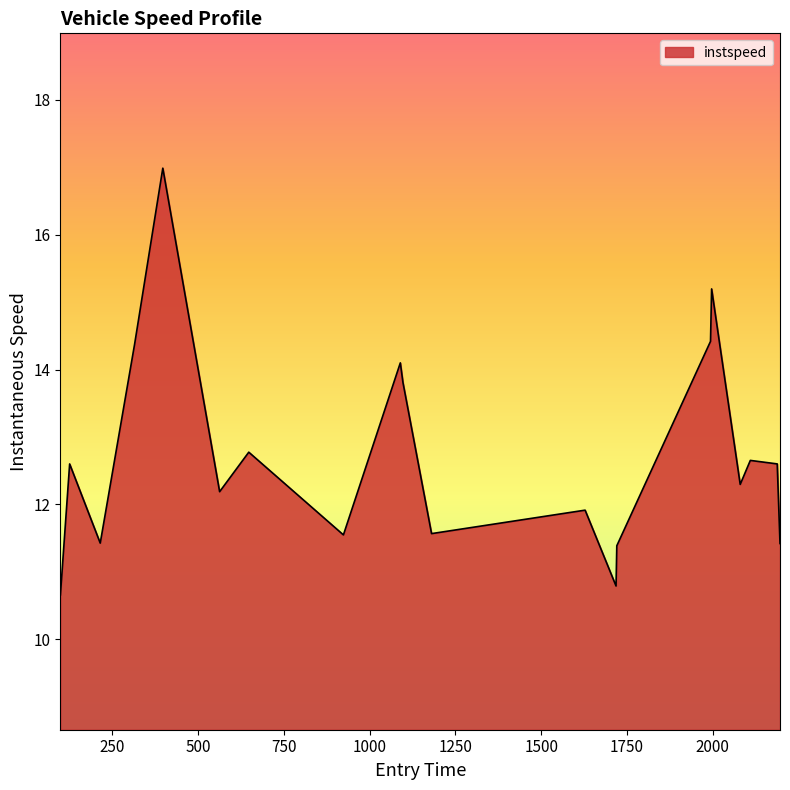

What is the minimum value shown in the chart?

10.7